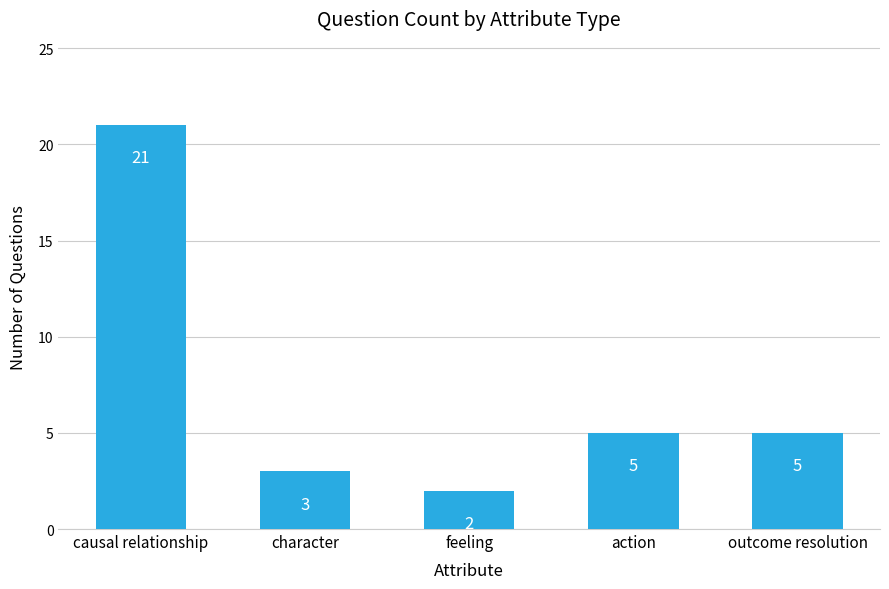

Which category has the lowest value across all series?

feeling